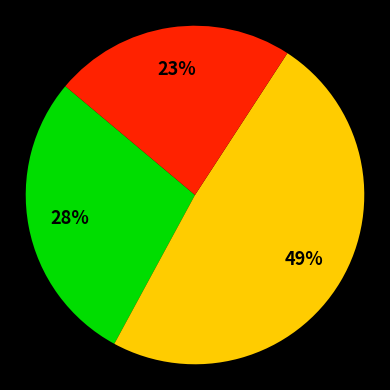

How many segments does this pie chart have?

3